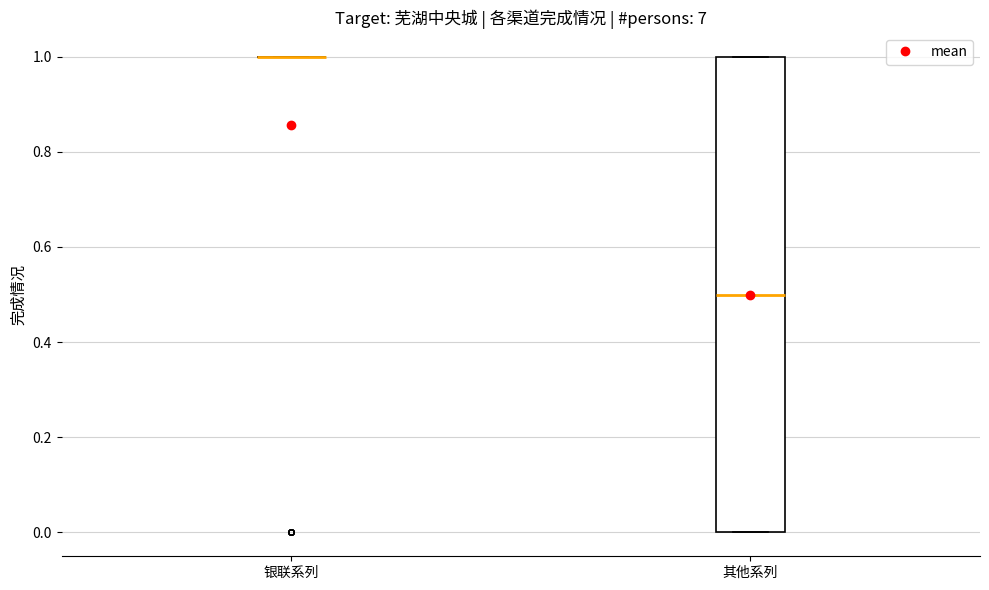

Reading left to right, transcribe this box plot: for each box, give where its median line is, the range the box spans, and where its two whiskers end, as read against the y-axis. The values are not printed on the chart, so give them approximately, as read against the axis.

银联系列: box collapsed to a line at 1.0, whiskers 1.0 to 1.0
其他系列: median 0.5, box 0.0 to 1.0, whiskers 0.0 to 1.0